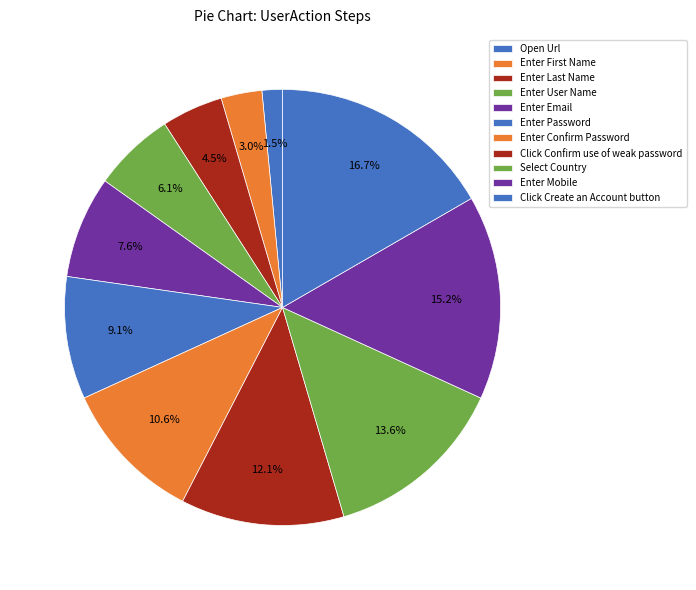

What is the ratio of the value at Select Country to the value at Enter Mobile?

0.9